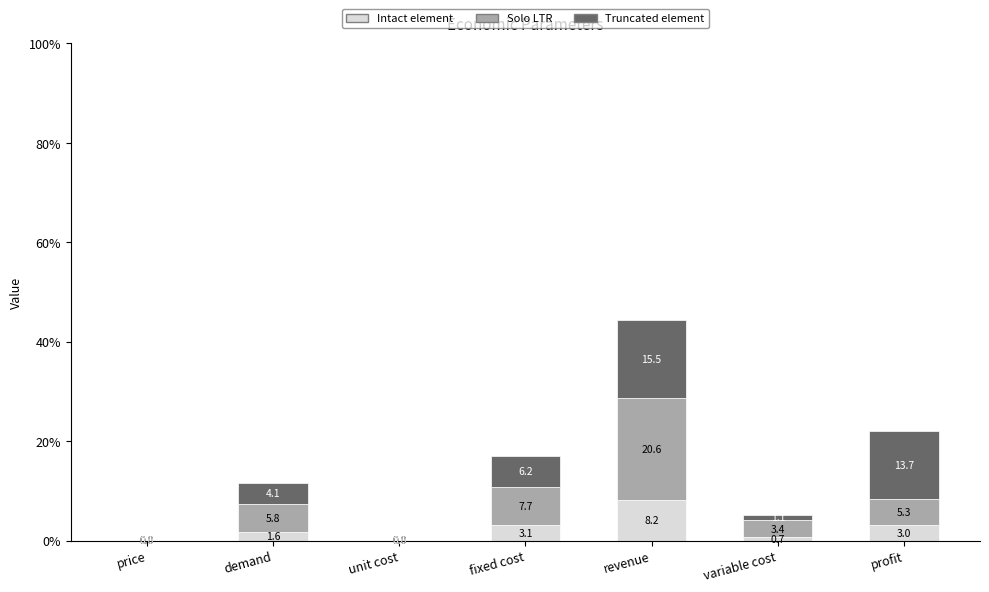

At which category is the sum across all series the highest?

revenue